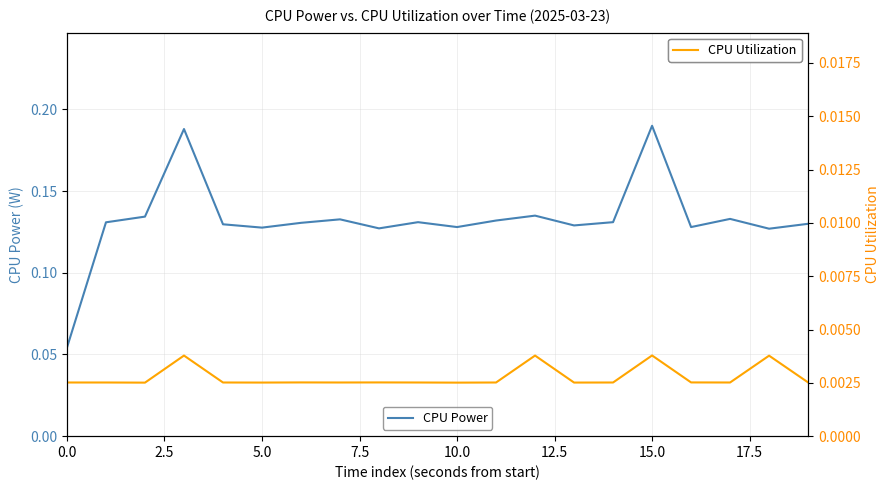

What are all the series names shown in the legend?

CPU Power, CPU Utilization